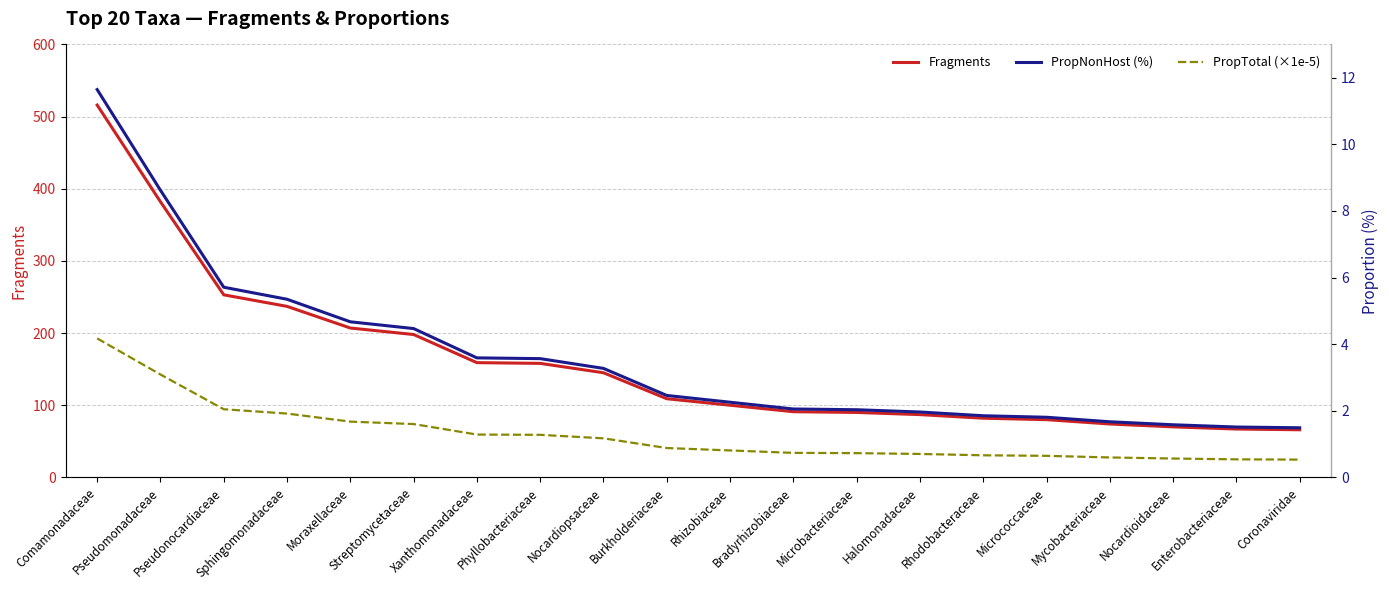

At how many categories does at least one series exceed 310?

2